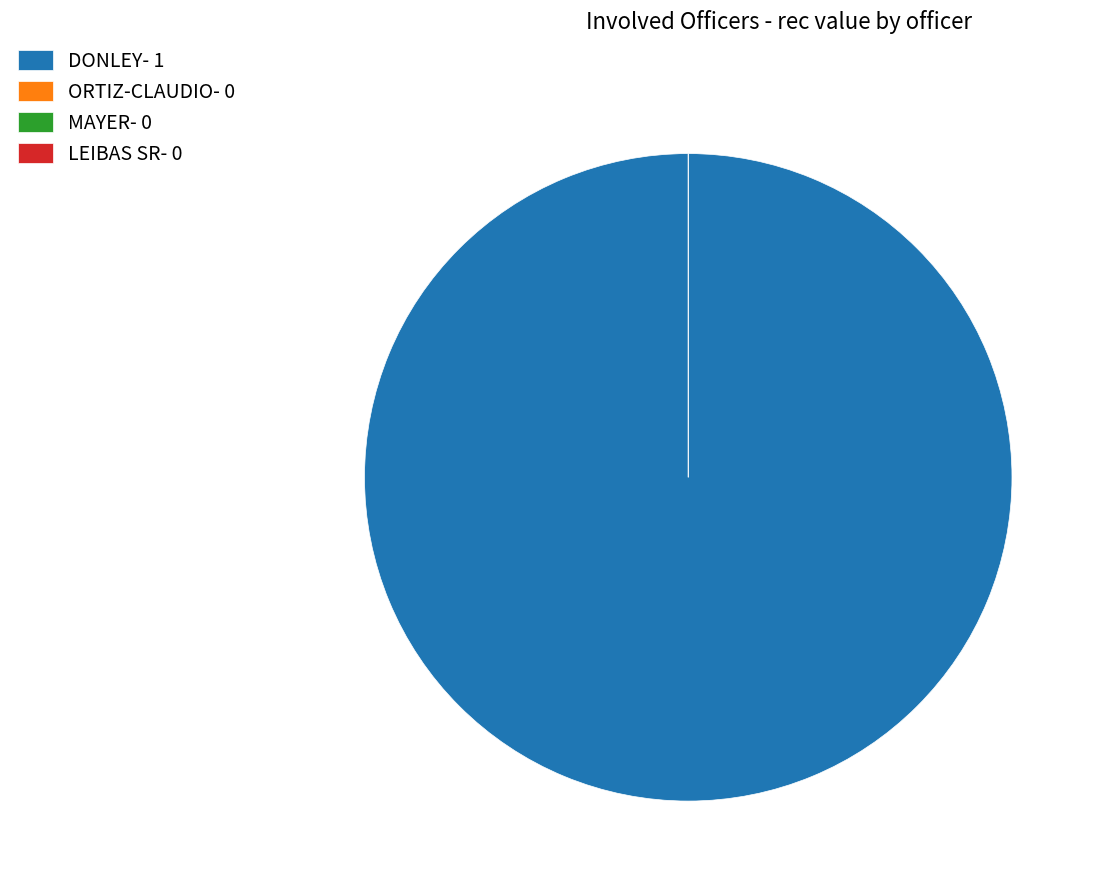

What is the largest slice in the pie chart?

DONLEY